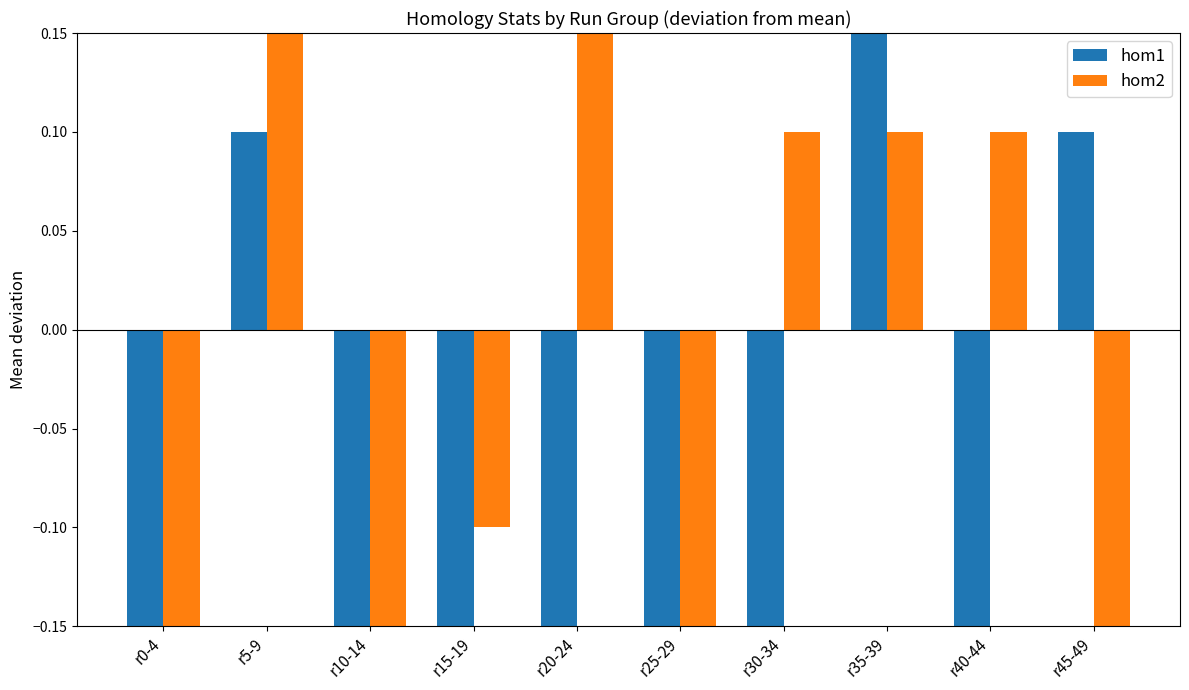

What is the label of the 3rd bar from the right?

r35-39